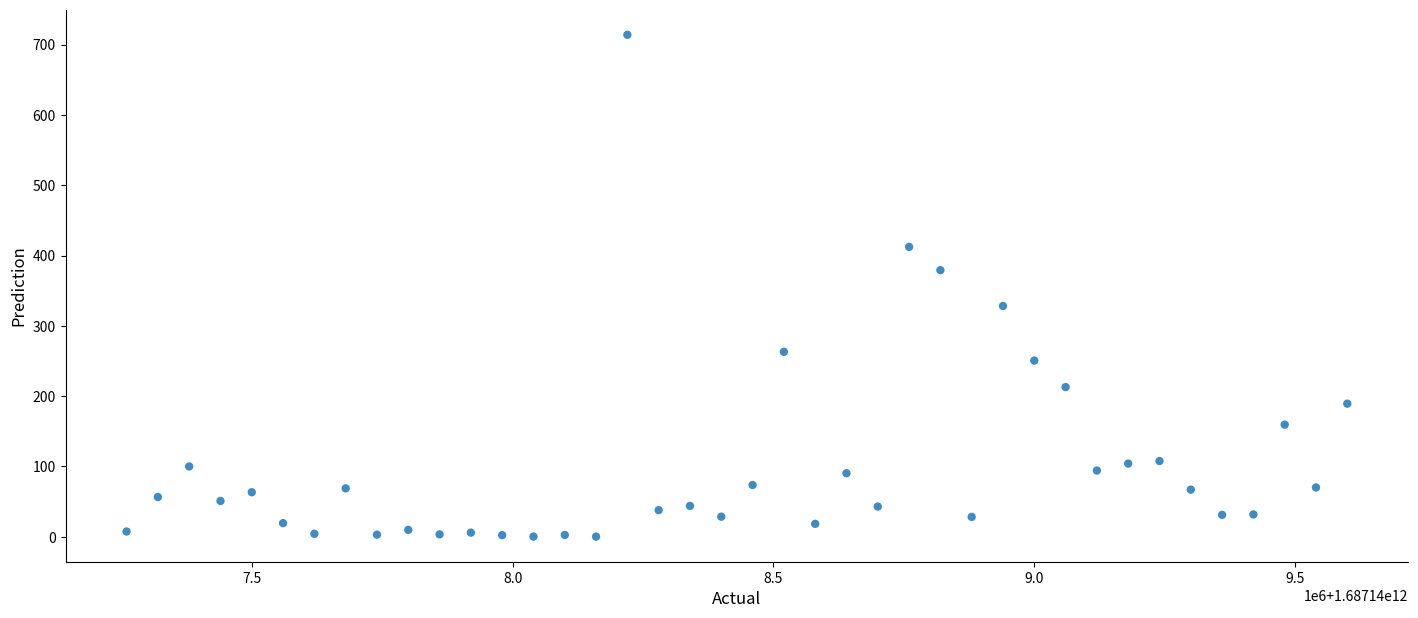

What is the range of X values (max minus min)?

2340000.0